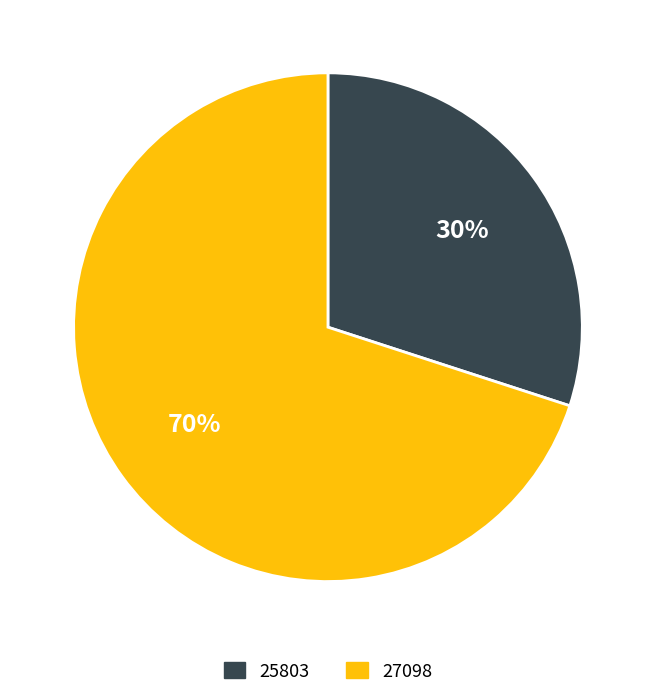

Is there a majority slice in this chart?

Yes